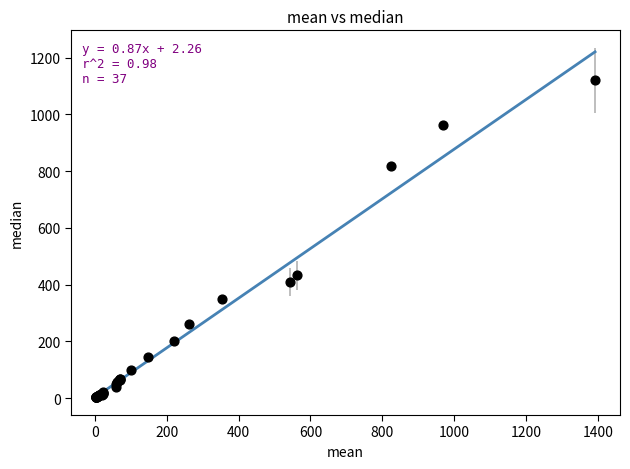

What Y value in the scatter plot is closest to 561?

433.1